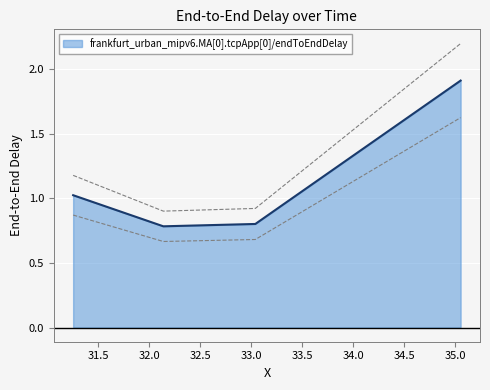

What is the difference between the maximum and minimum values?

1.1